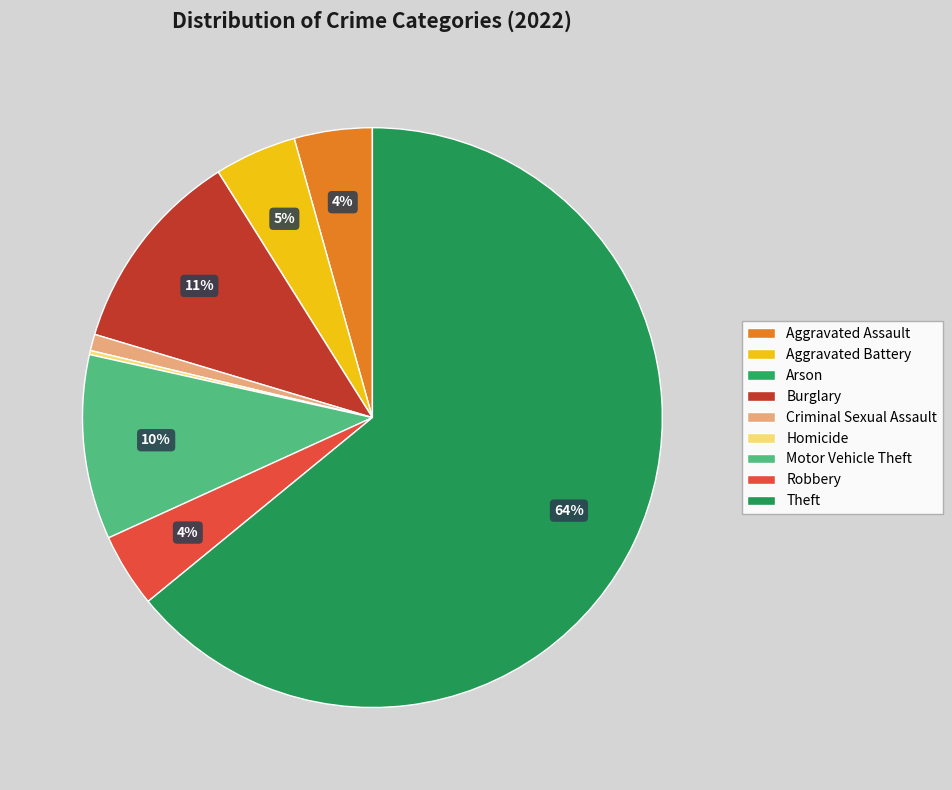

Which category accounts for the majority?

Theft